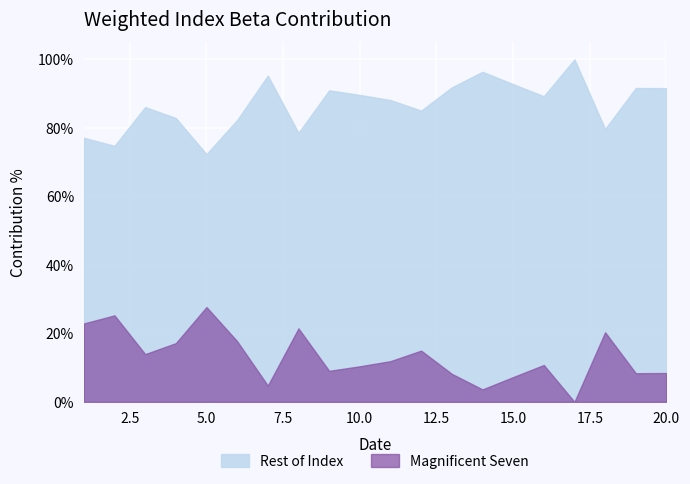

What is the difference between the maximum and minimum values in the Magnificent Seven series?

27.7